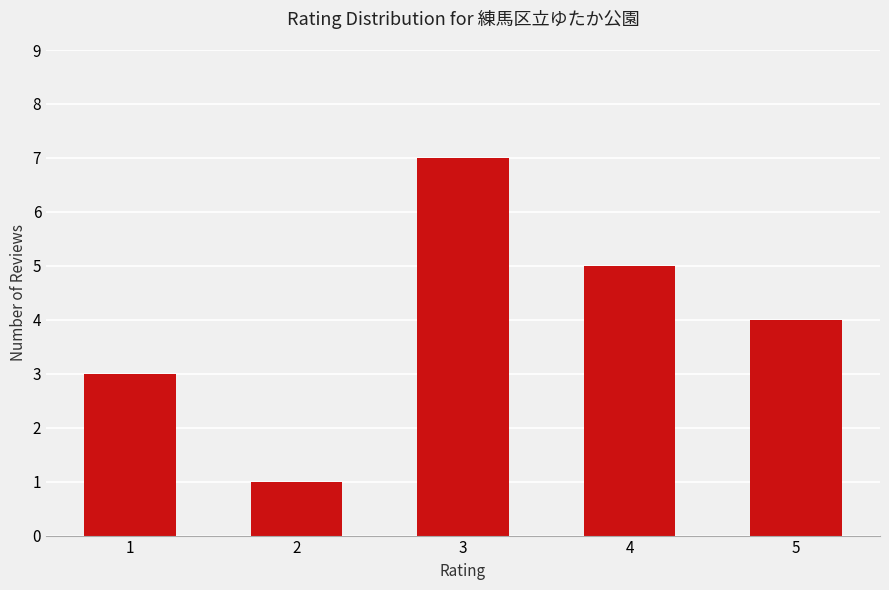

What is the approximate value at 1?

3